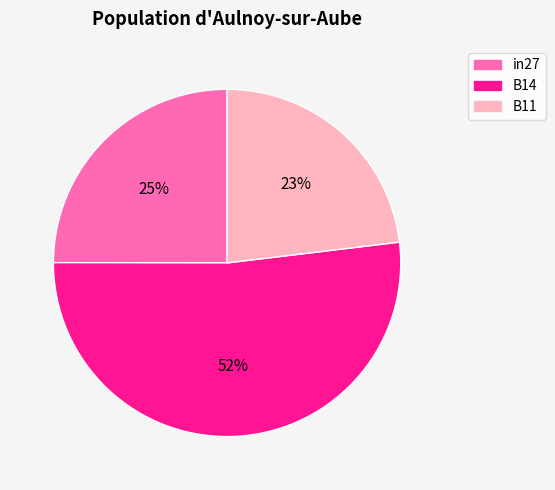

What is the majority slice?

B14